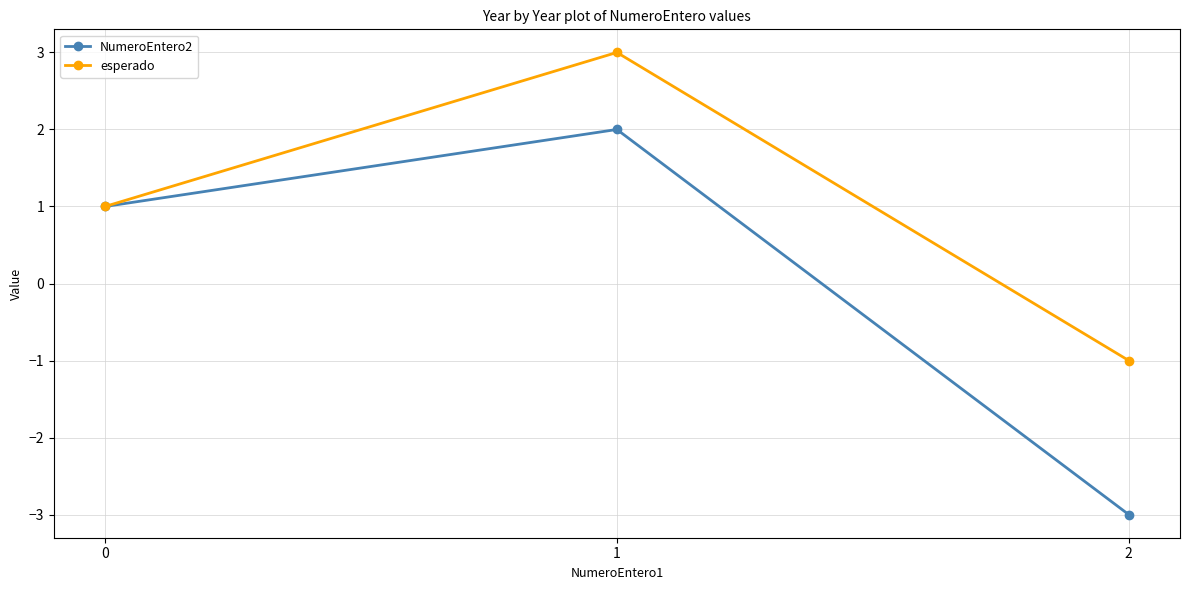

Reading right to left, what are all the values shown in this chart?

NumeroEntero2: 2=-3	1=2	0=1
esperado: 2=-1	1=3	0=1